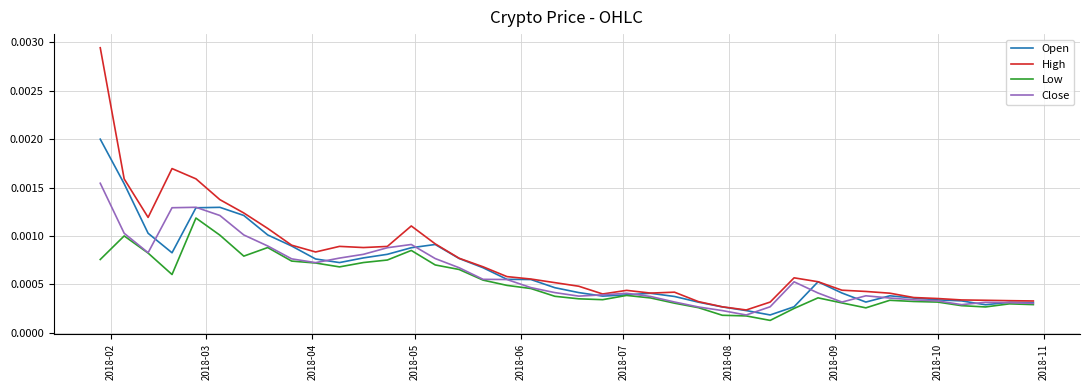

List the series in order of their peak value, highest first.

High, Open, Close, Low